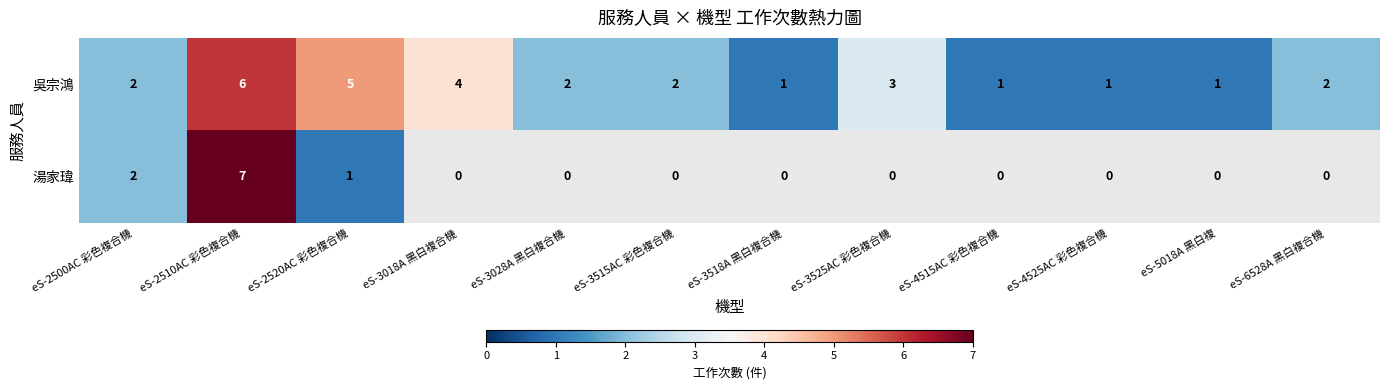

At which category is the sum across all series the highest?

eS-2510AC 彩色複合機